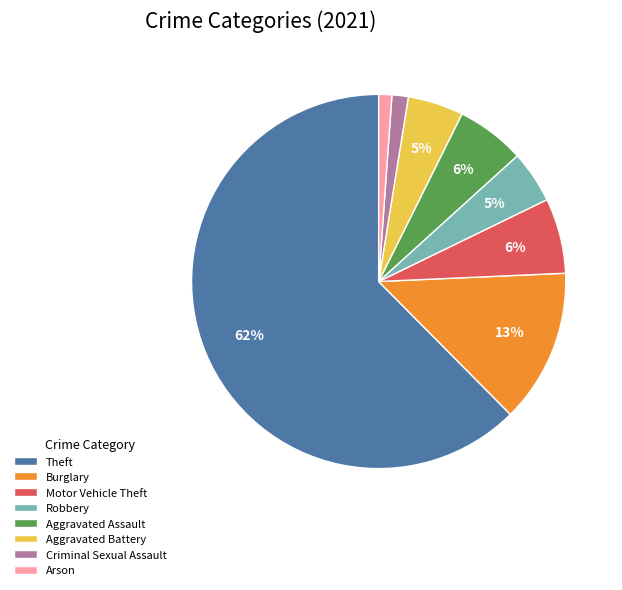

Combined, do Aggravated Battery and Theft account for over 50%?

Yes